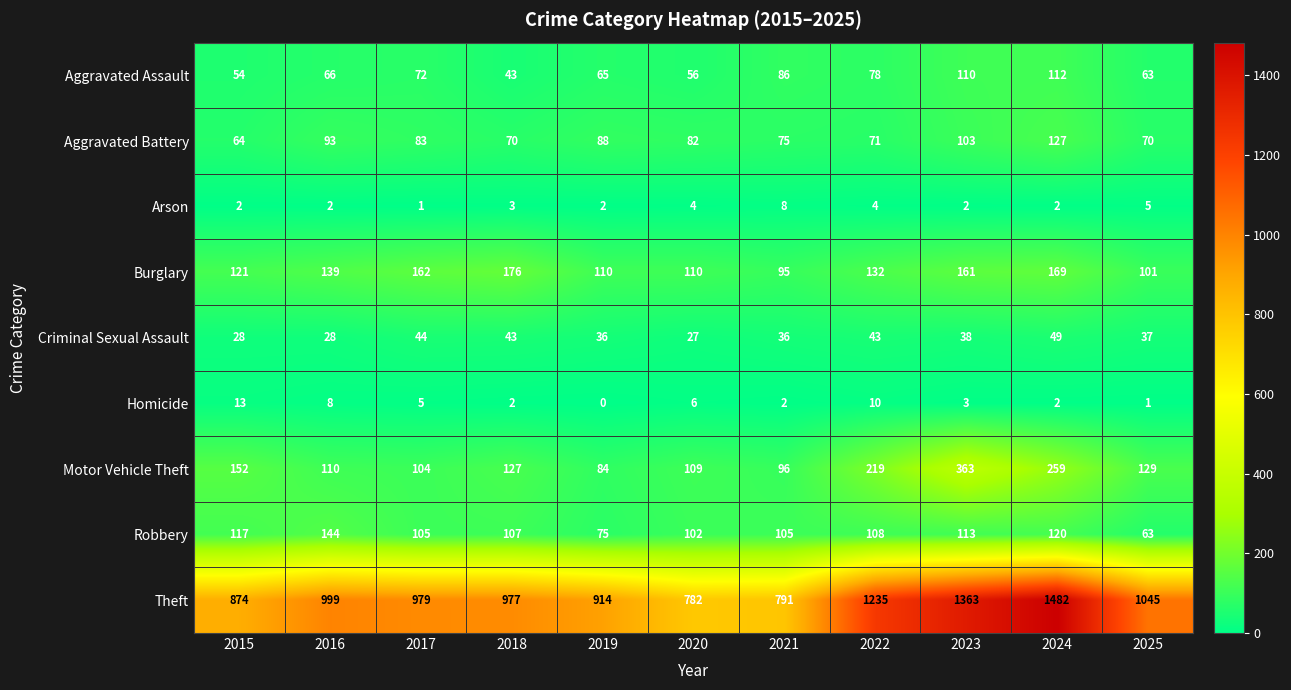

At which category does the chart reach its minimum across all series?

2019